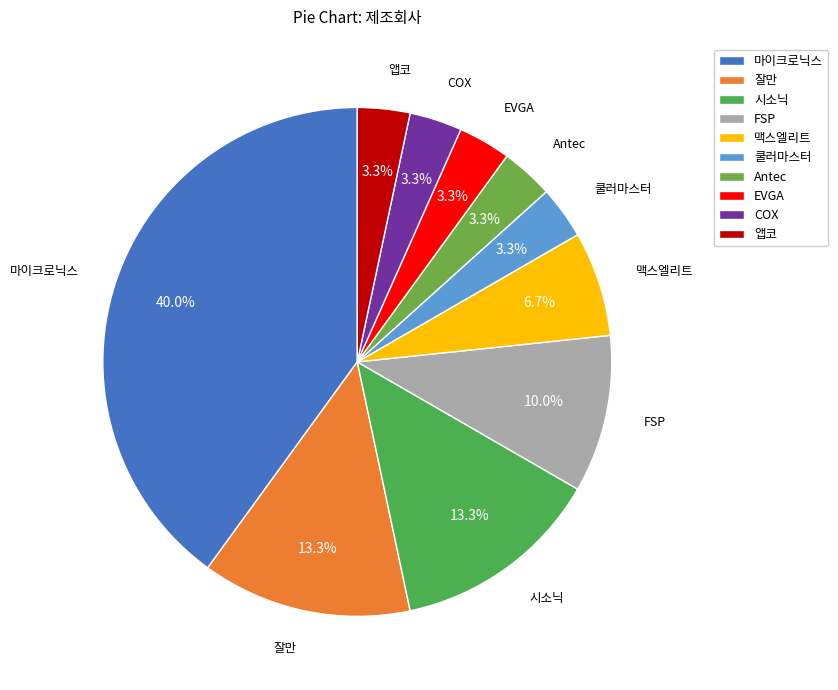

Approximately how many times larger is the value at 앱코 compared to FSP?

0.3